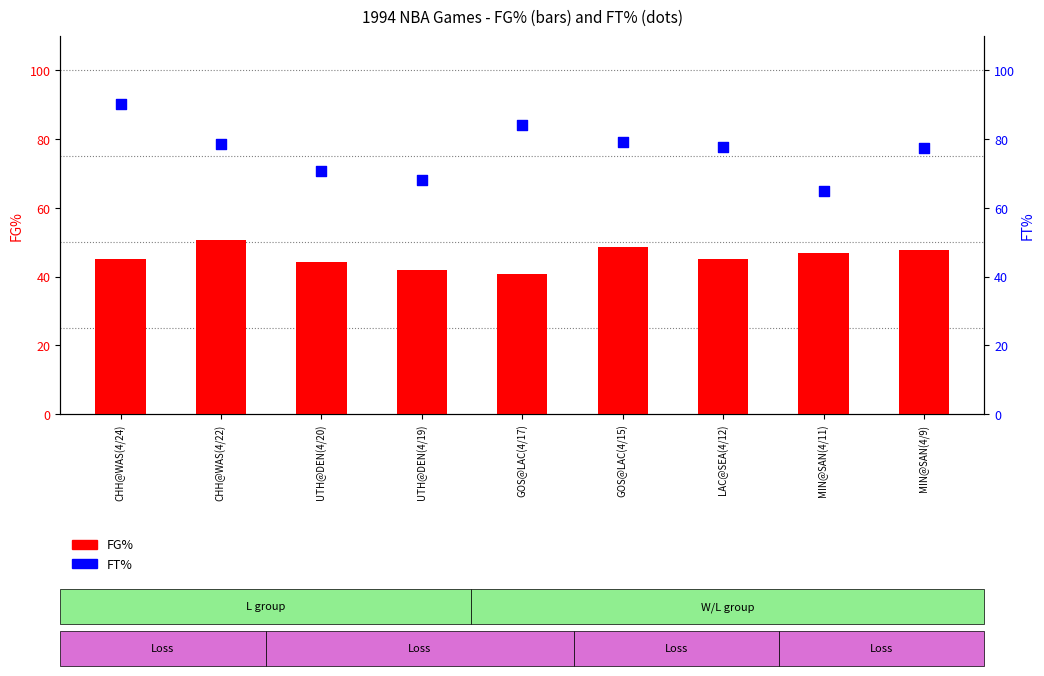

Which series has the largest total across all categories?

FT%